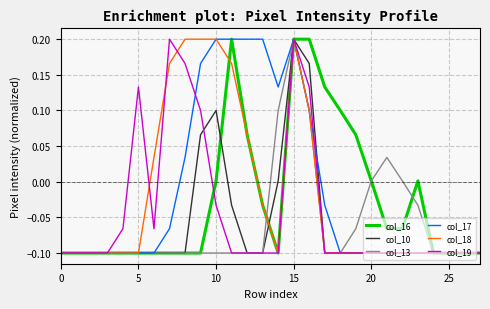

Does the chart have visible grid lines?

Yes